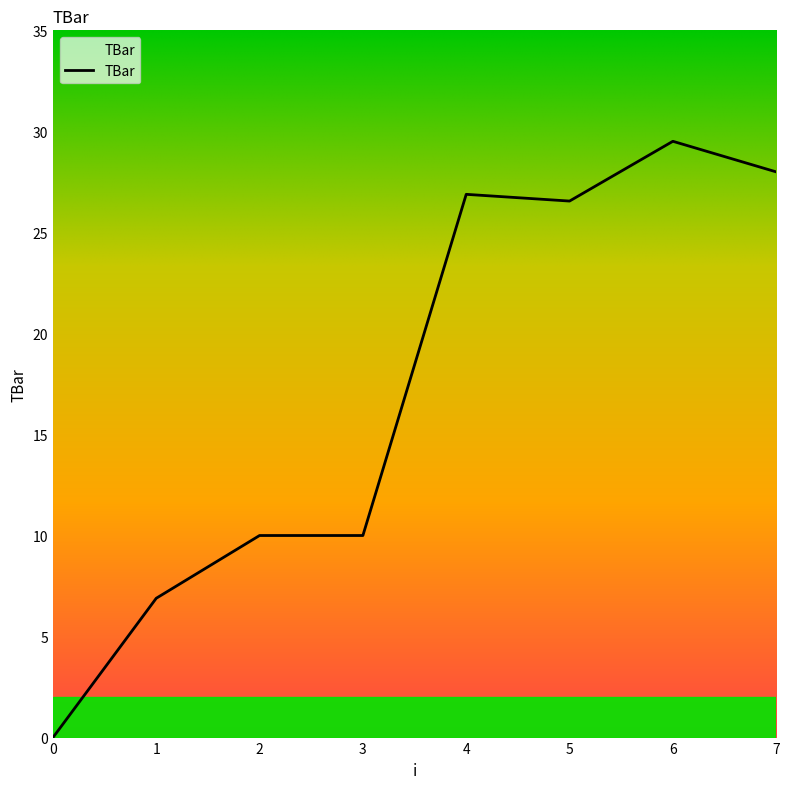

At which label does the data first exceed 26?

4